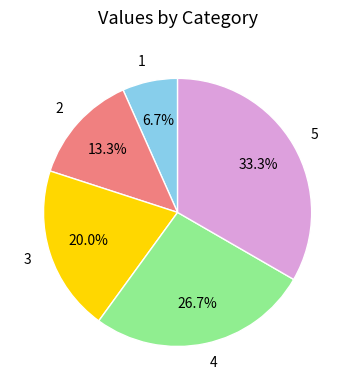

How many slices are in this pie chart?

5